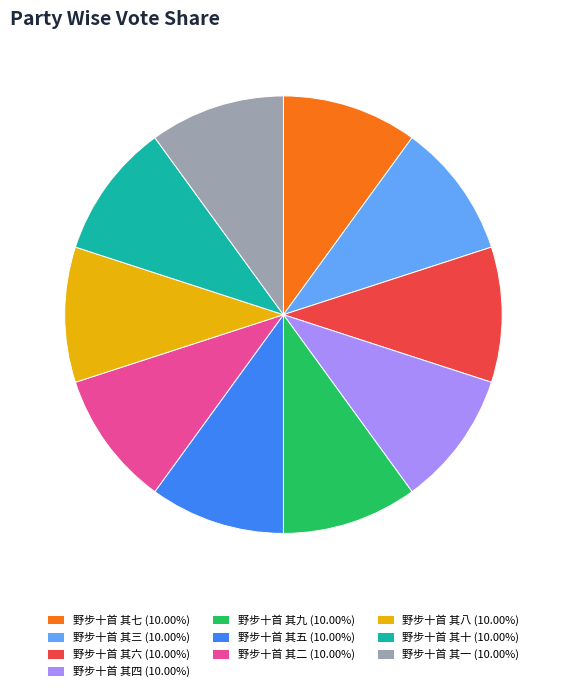

How many segments does this pie chart have?

10